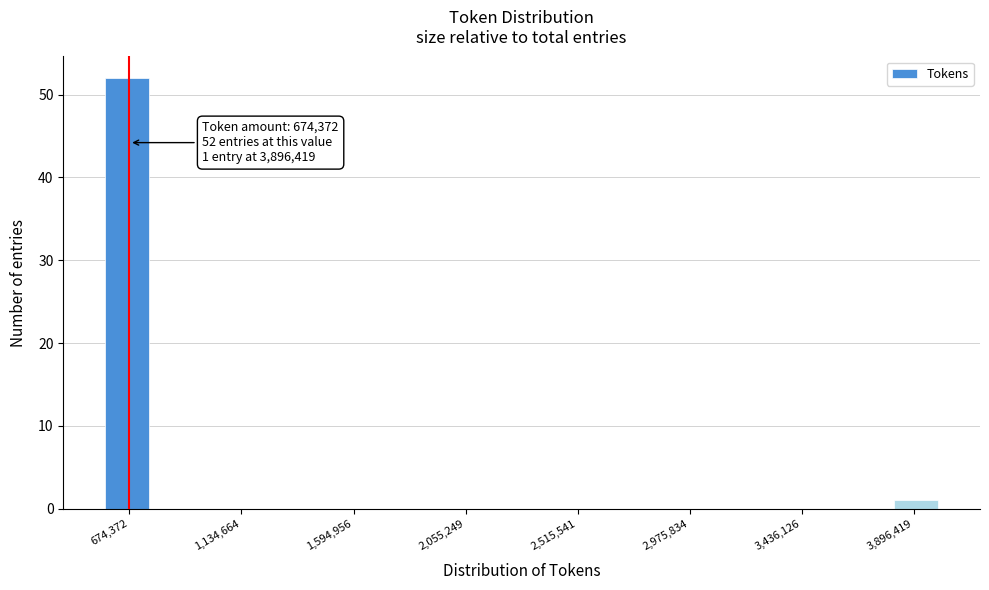

Read against the x-axis, roughly where is the centre of the tallest bar?

650000